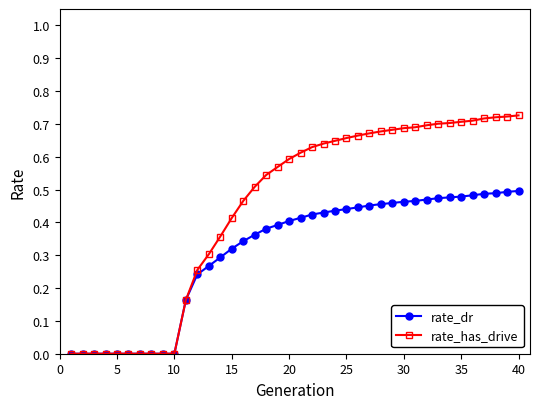

Which series has the largest total across all categories?

rate_has_drive